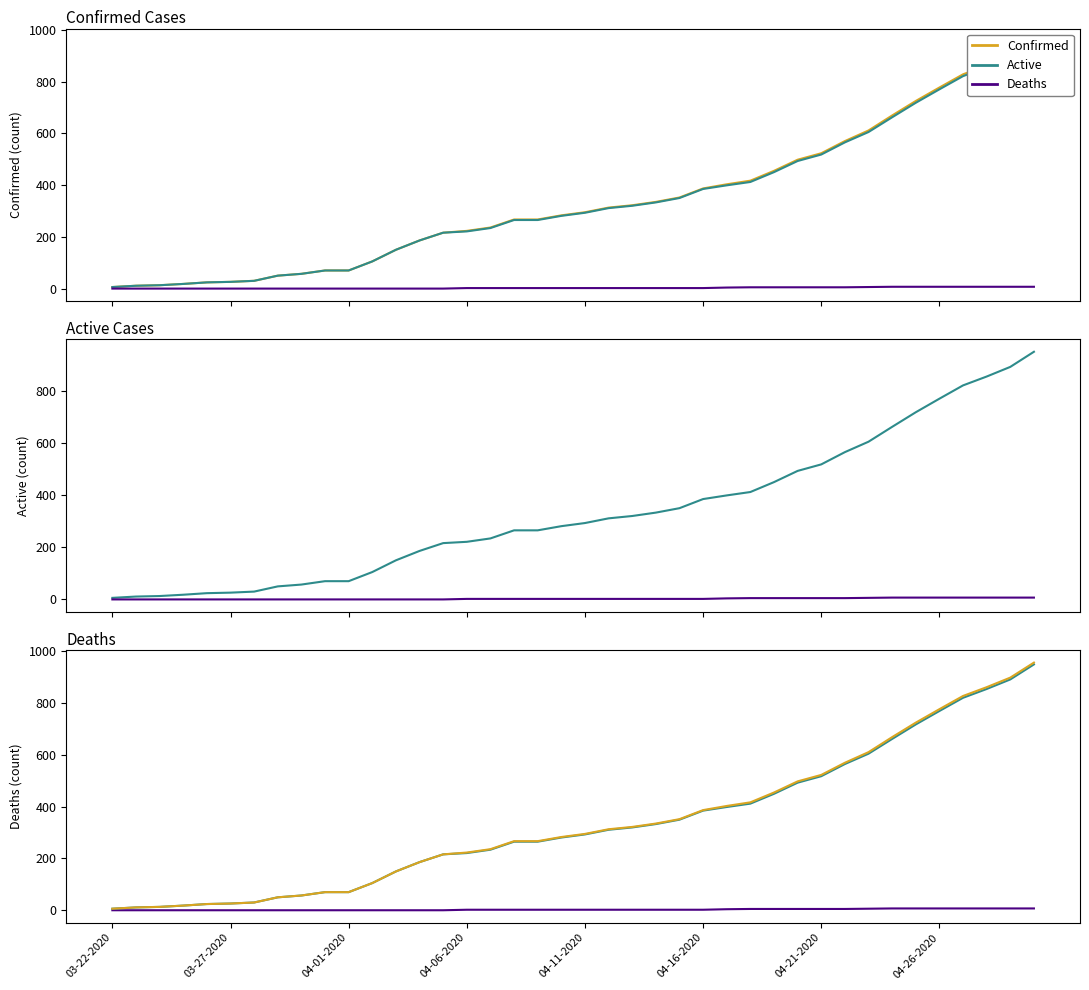

What is the difference between the maximum and minimum values in the Deaths series?

7